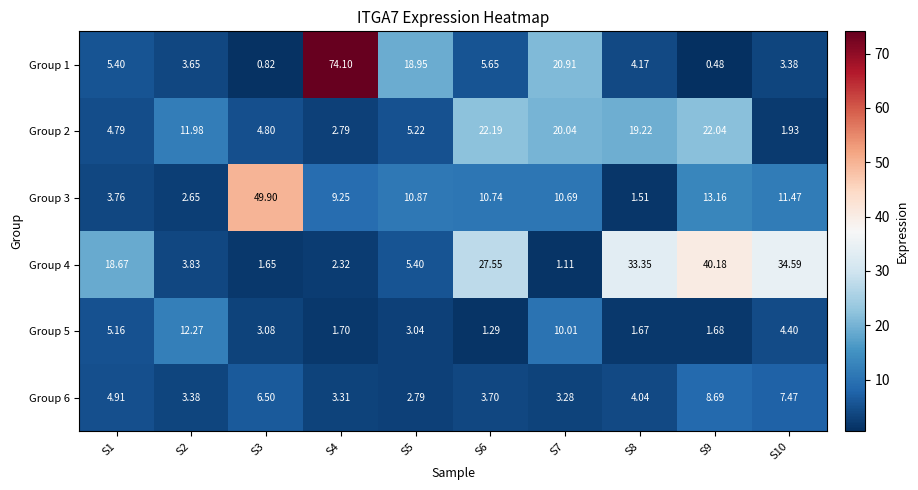

Is the value of Group 5 at S5 greater than the value of Group 3 at S7?

No